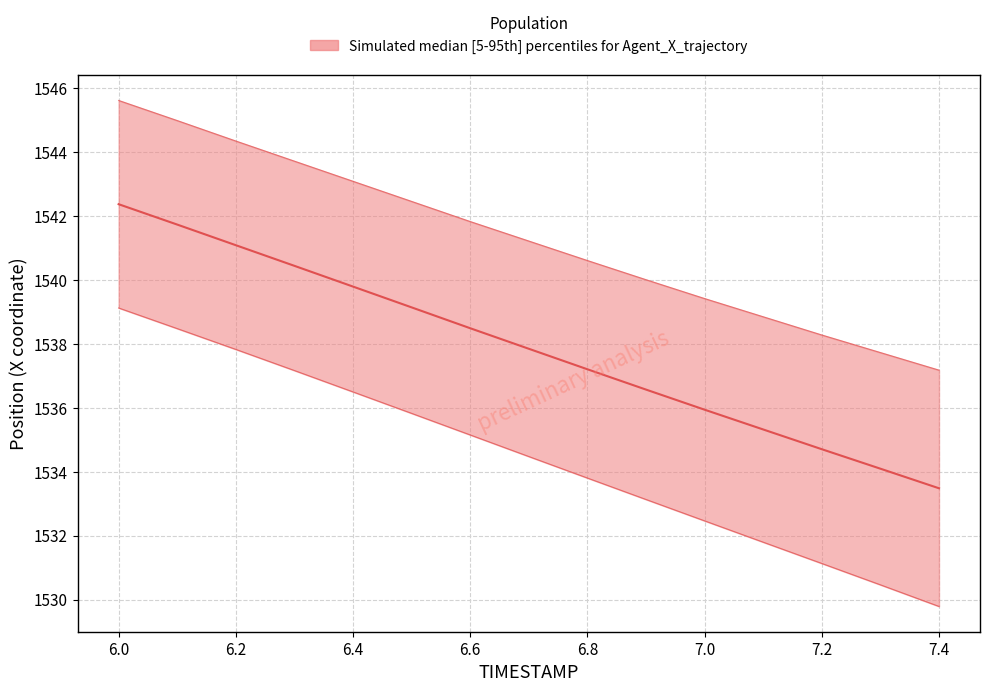

Which category has the lowest value across all series?

7.4